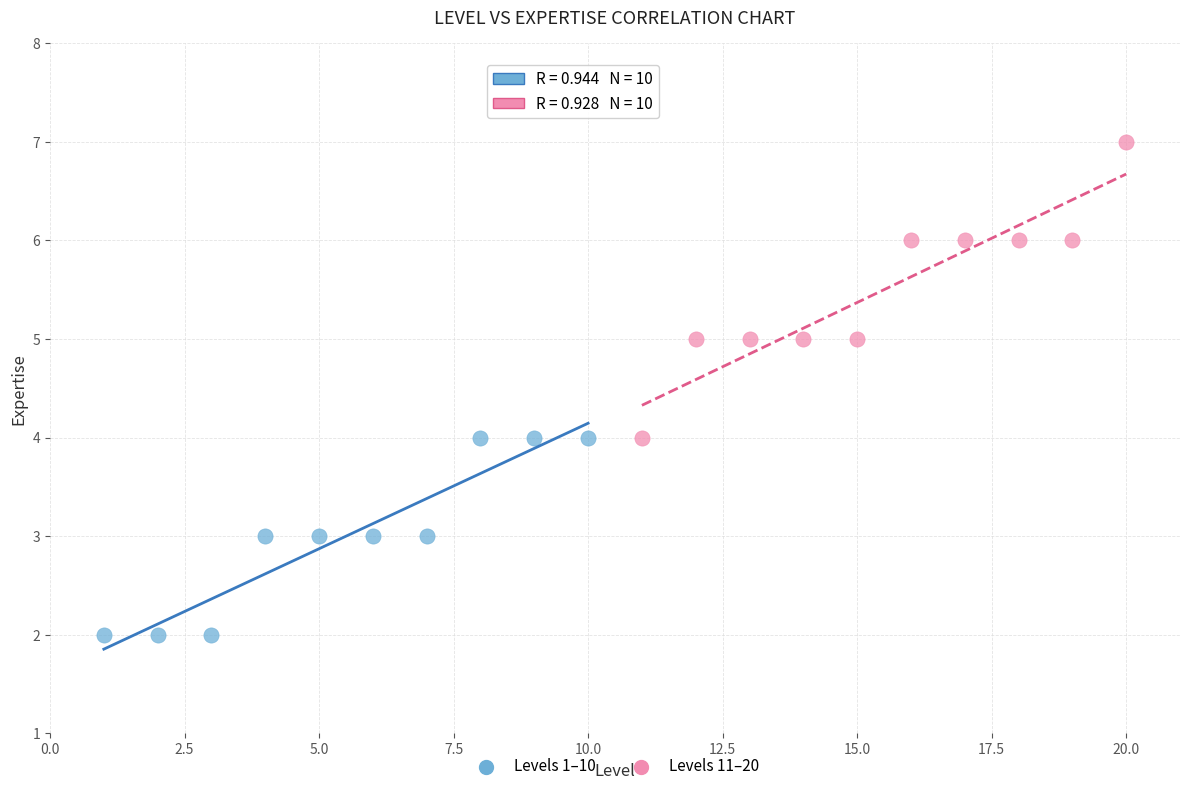

Which series reaches the maximum Y coordinate?

Levels 11–20